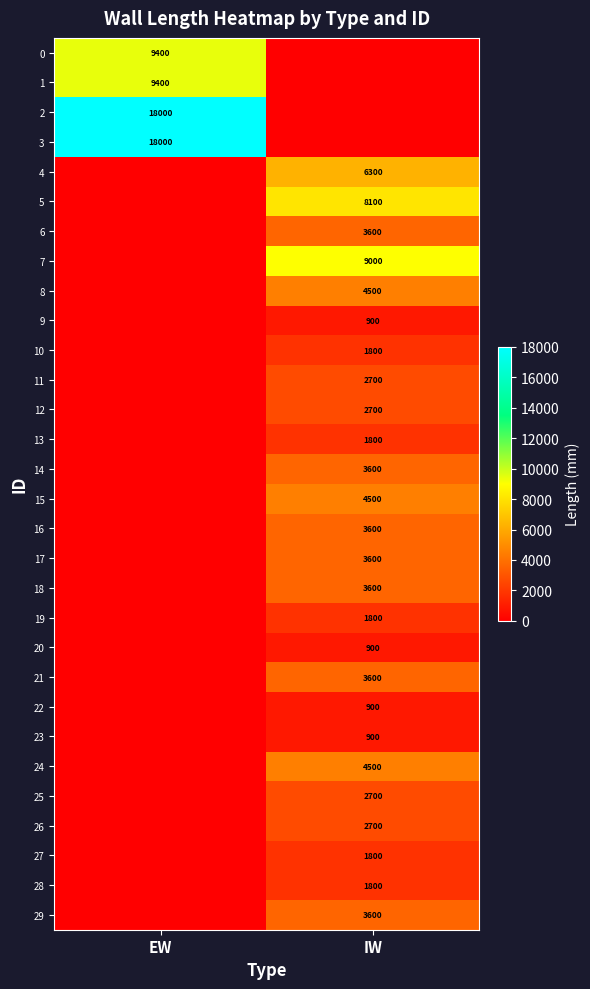

Which has a higher value, IW or EW?

EW